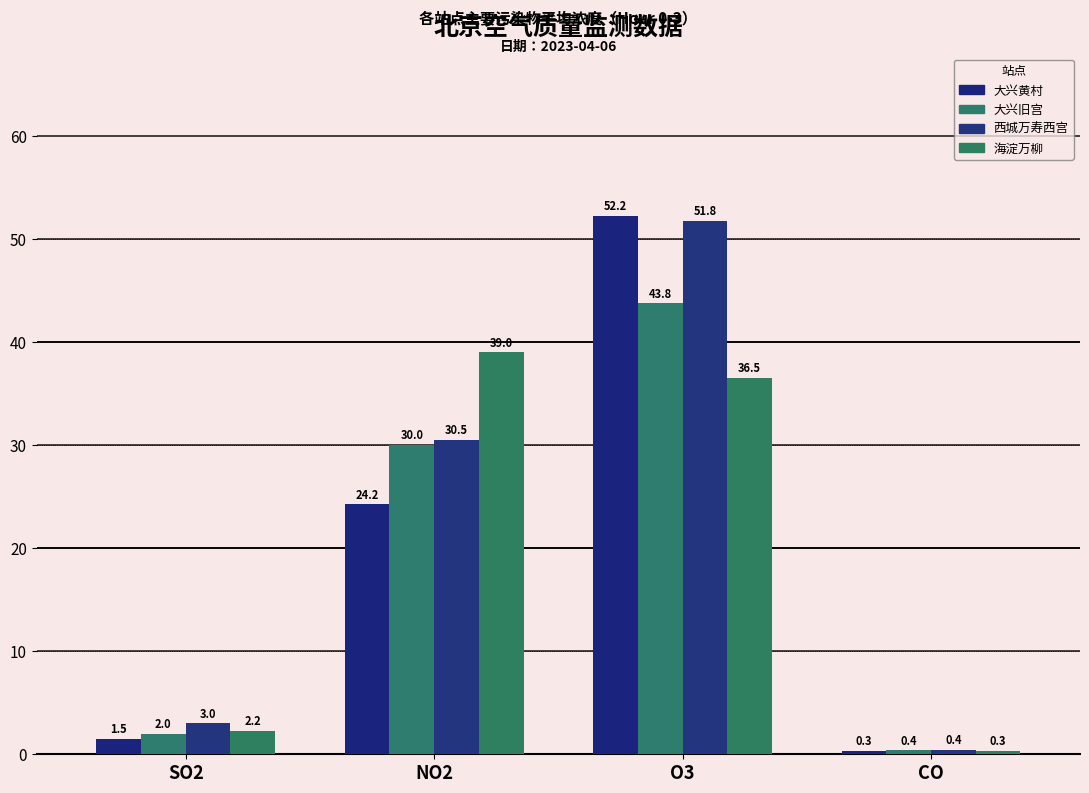

How many values in the 大兴黄村 series exceed 24?

2